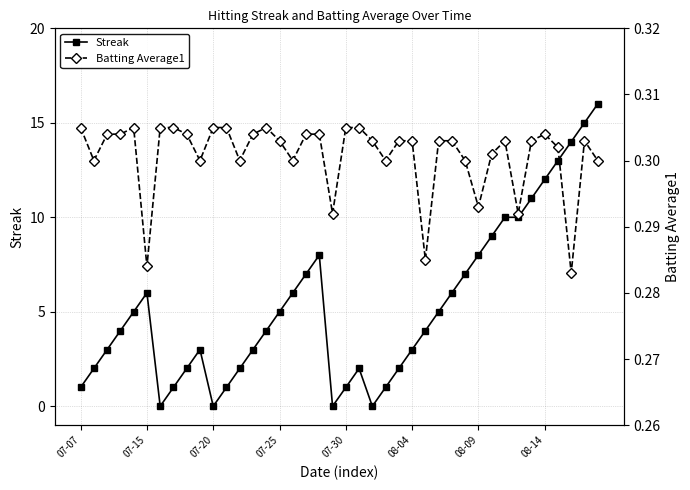

What are all the series names shown in the legend?

Streak, Batting Average1